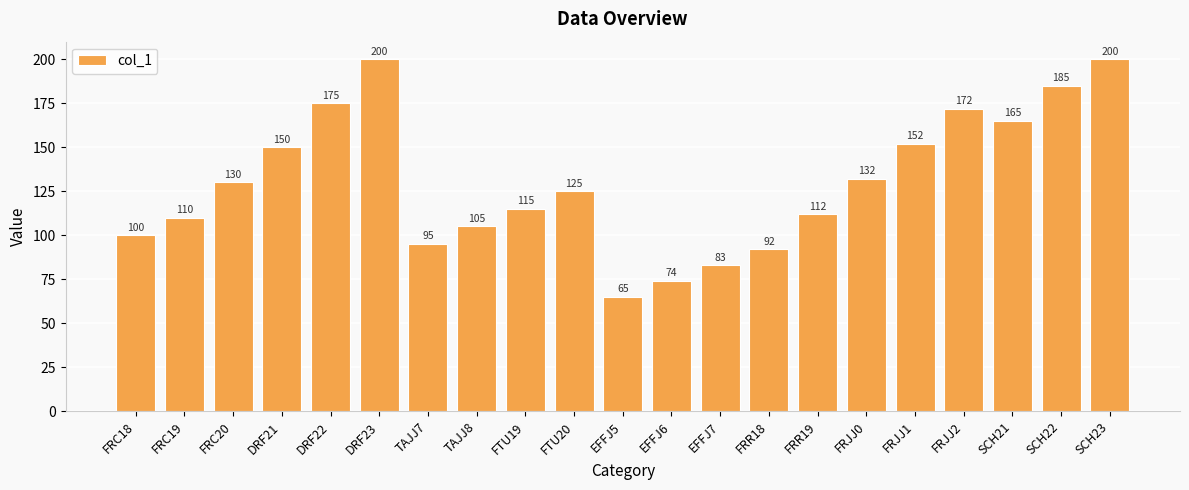

What is the smallest value displayed?

65